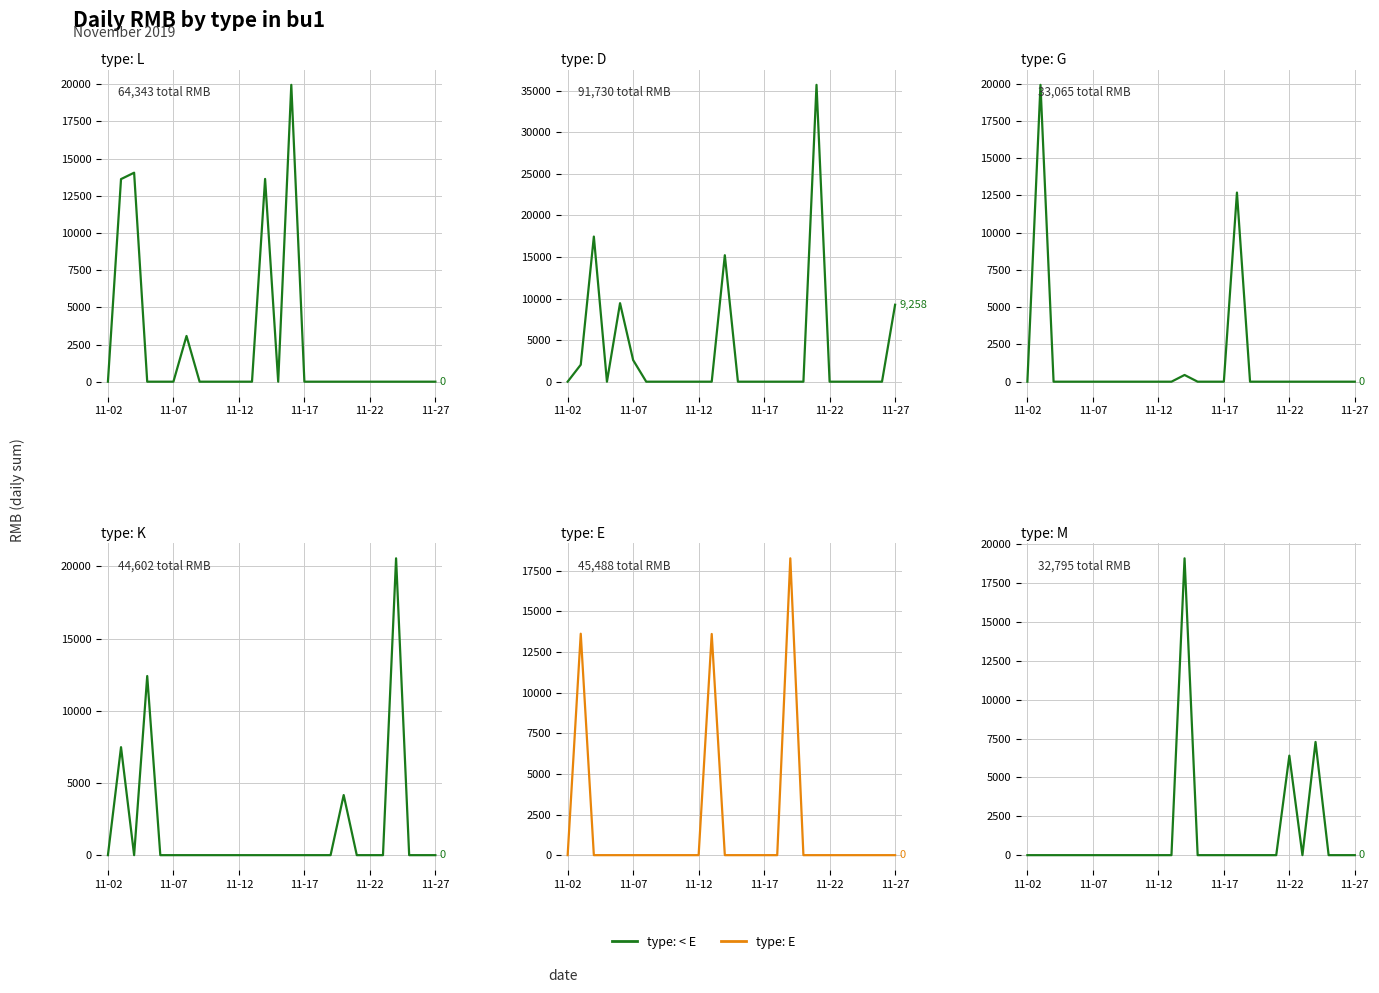

What is the difference between the maximum and minimum values in the G series?

19922